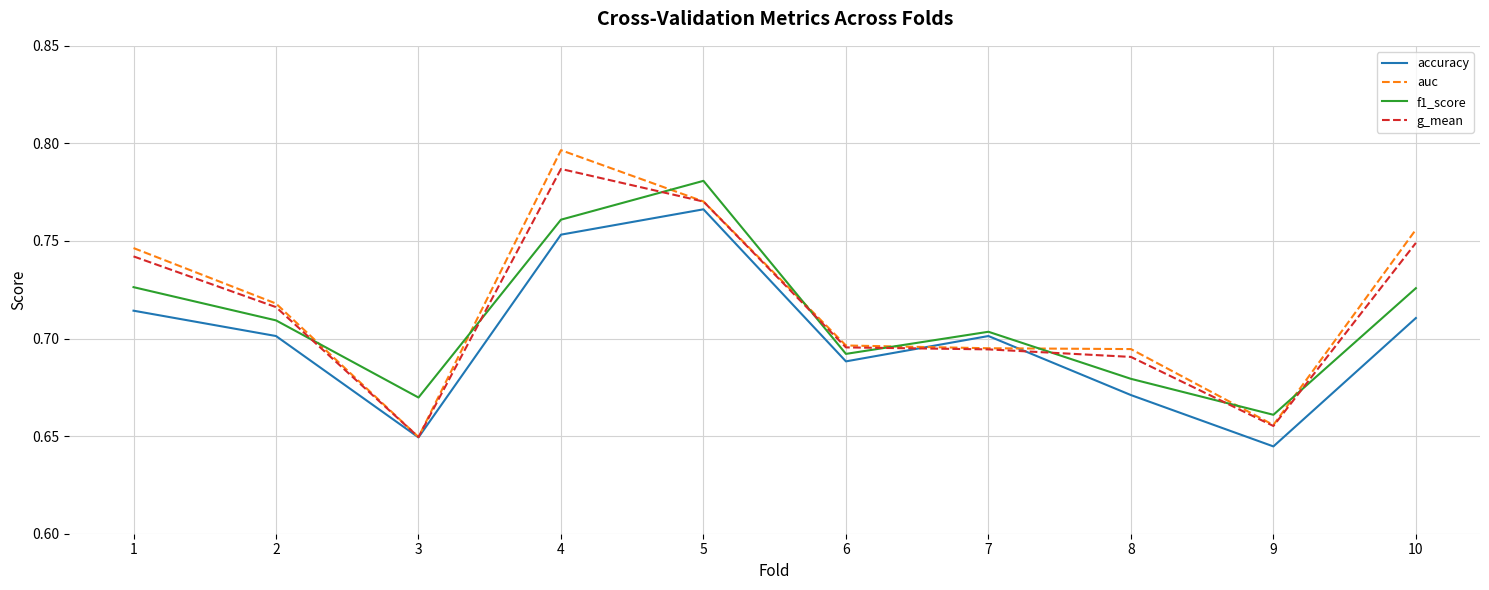

Which category has the highest value in the auc series?

4